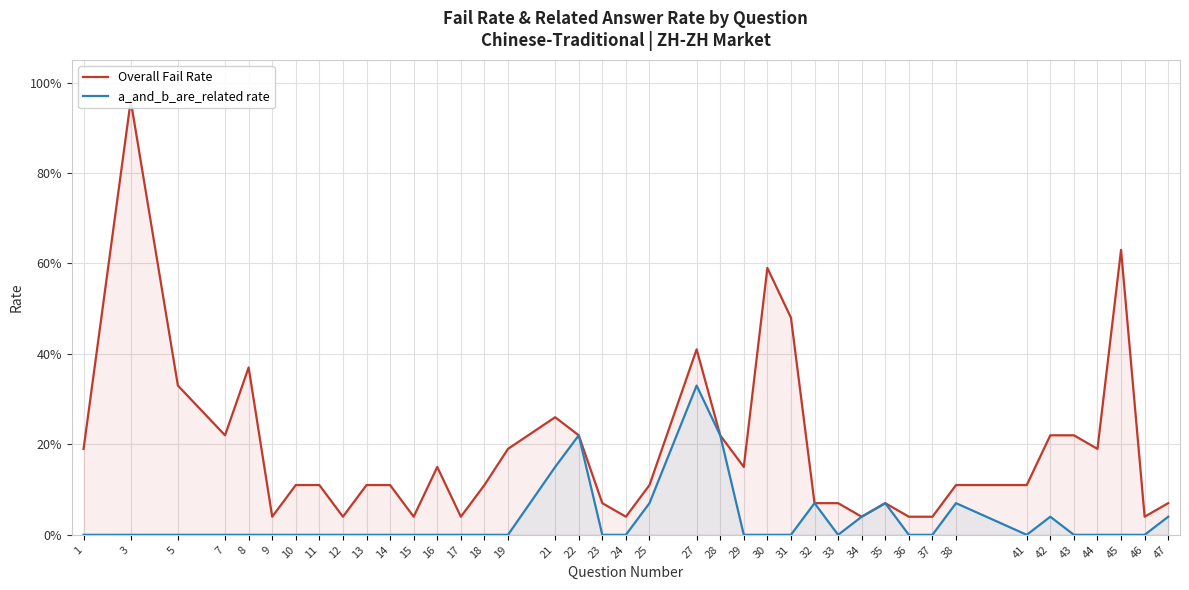

At which label does a_and_b_are_related rate reach its minimum?

1